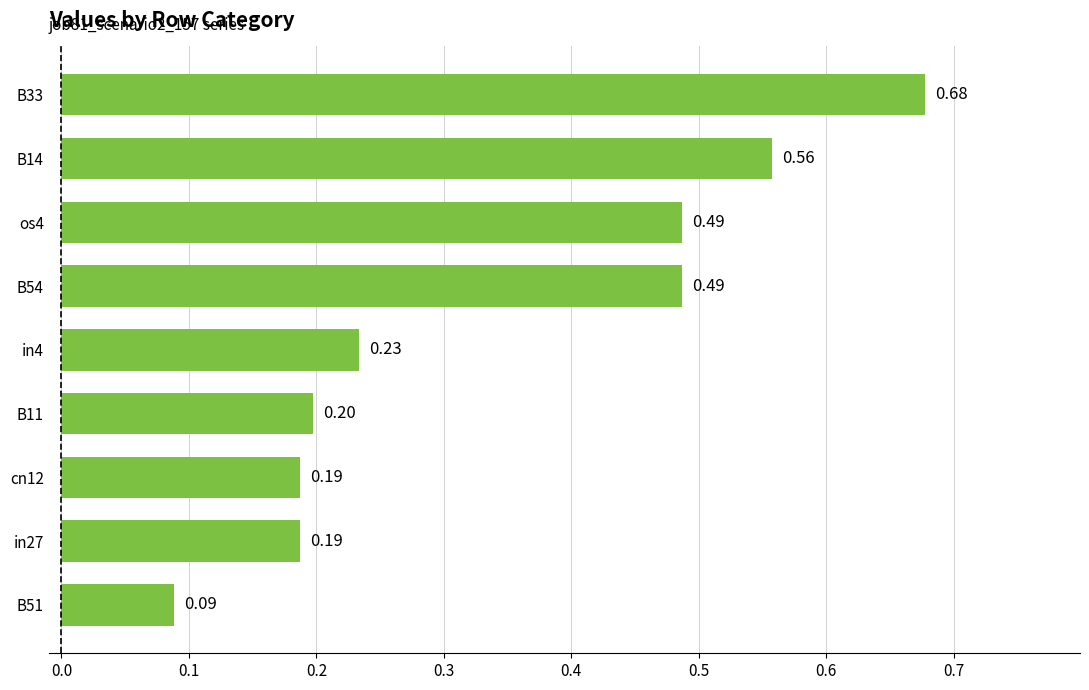

What is the sum of the values at cn12 and in27?

0.4